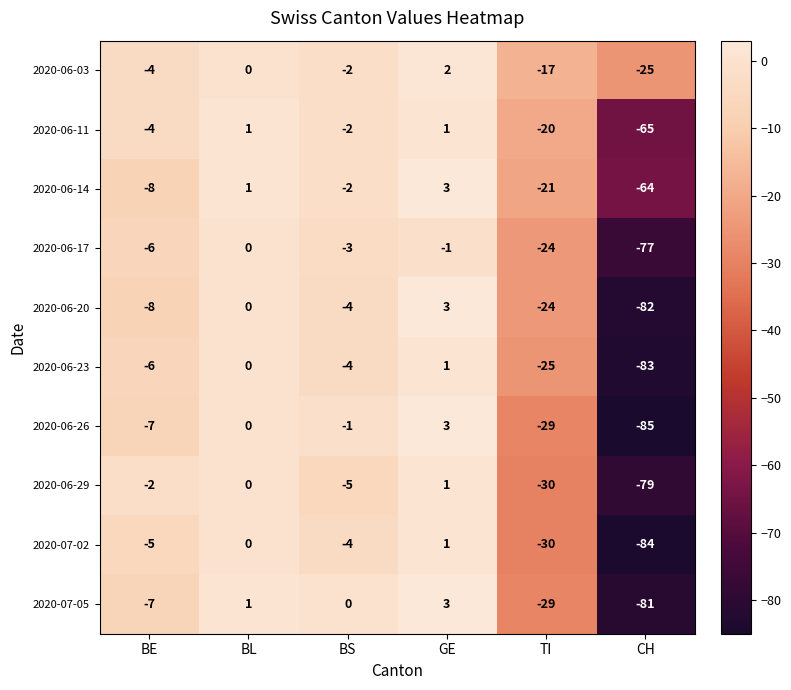

Which series has the widest spread of values?

2020-06-26